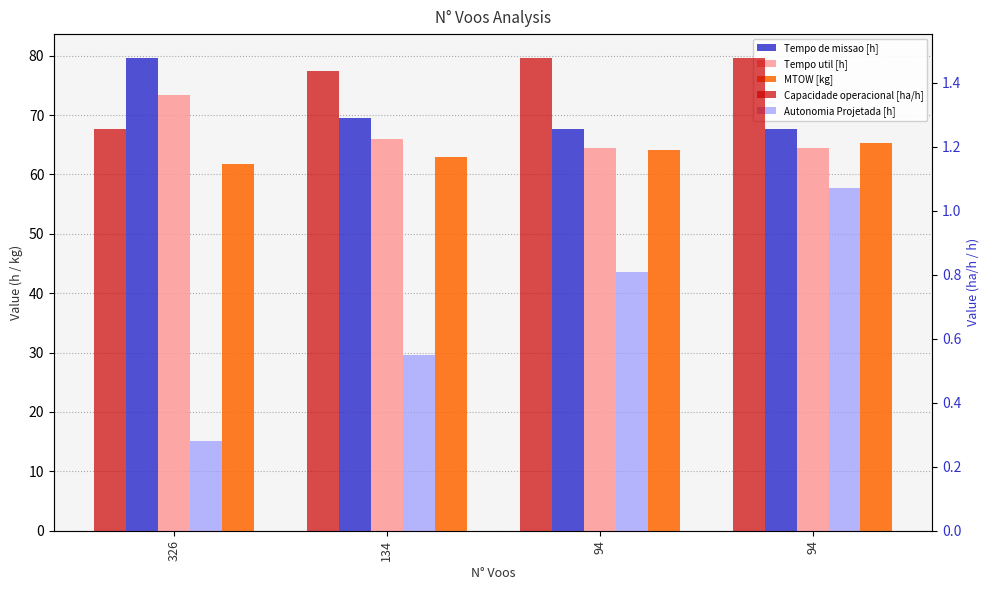

What is the difference between the second highest and second lowest values in the Tempo de missao [h] series?

1.9